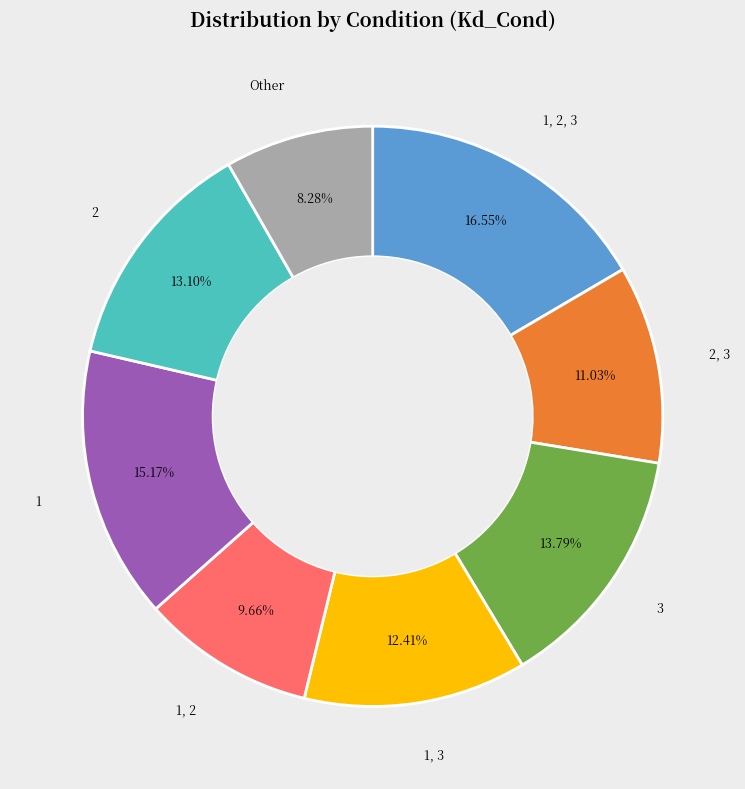

Which slice is the largest?

1, 2, 3